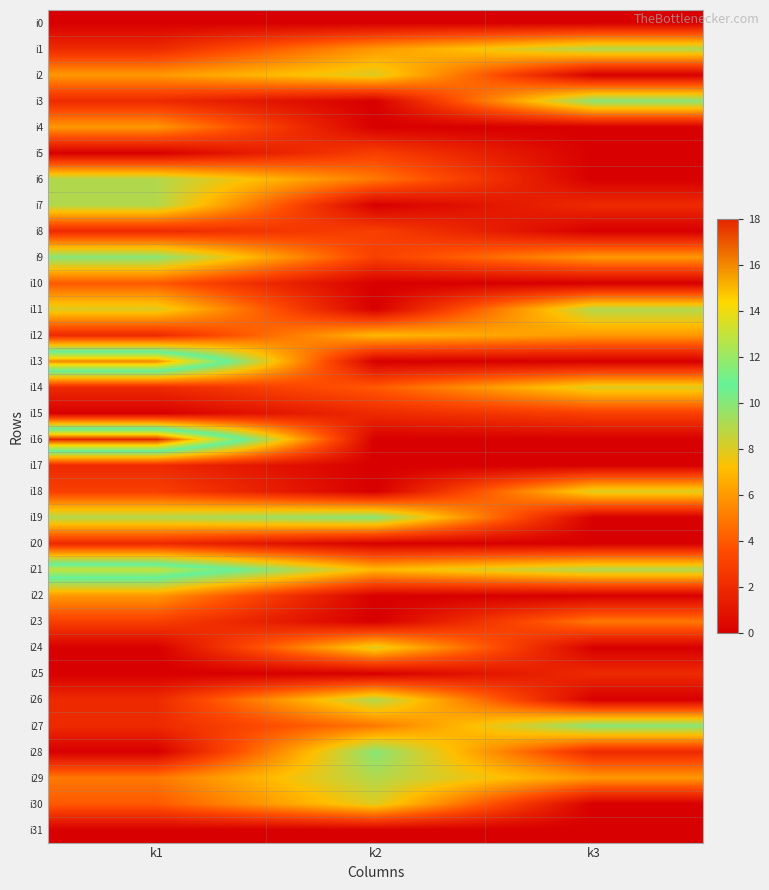

Count the number of categories in the chart.

3